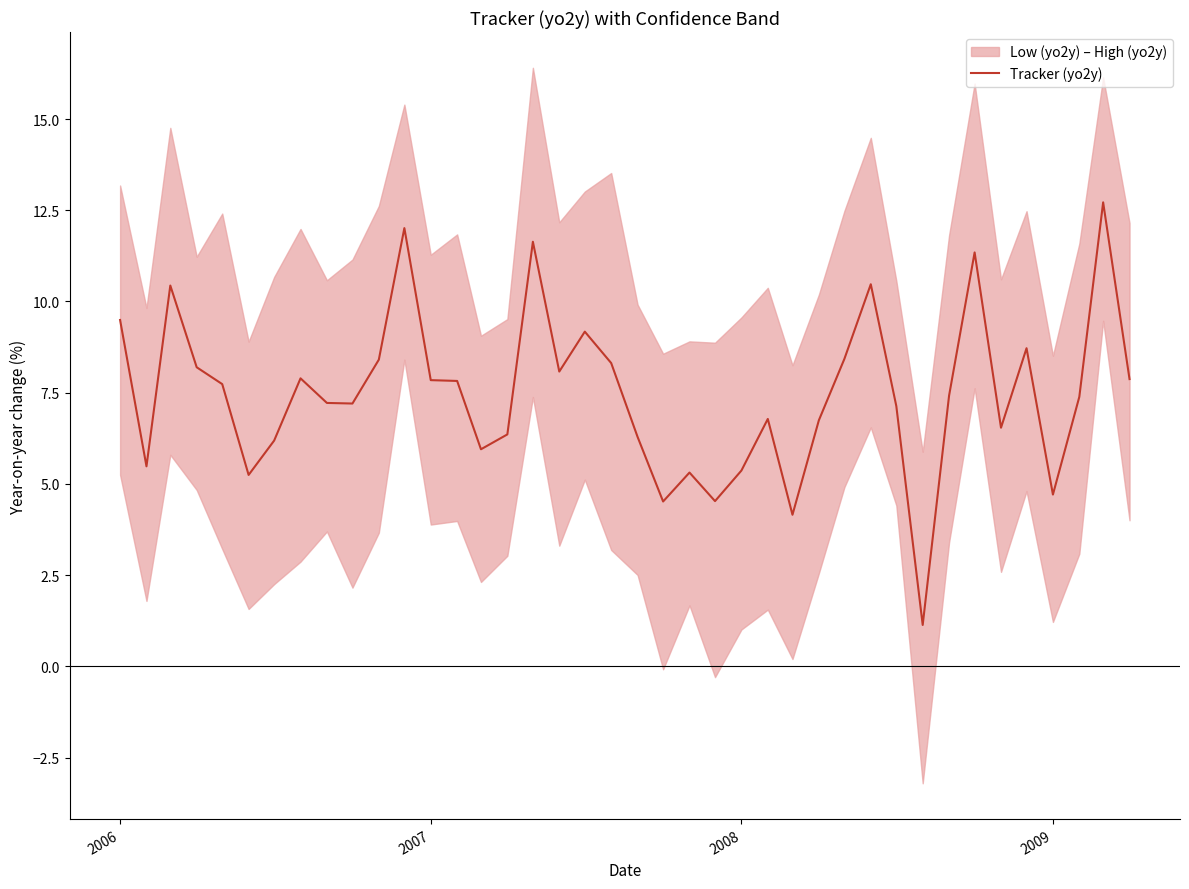

What is the smallest value displayed?

1.1